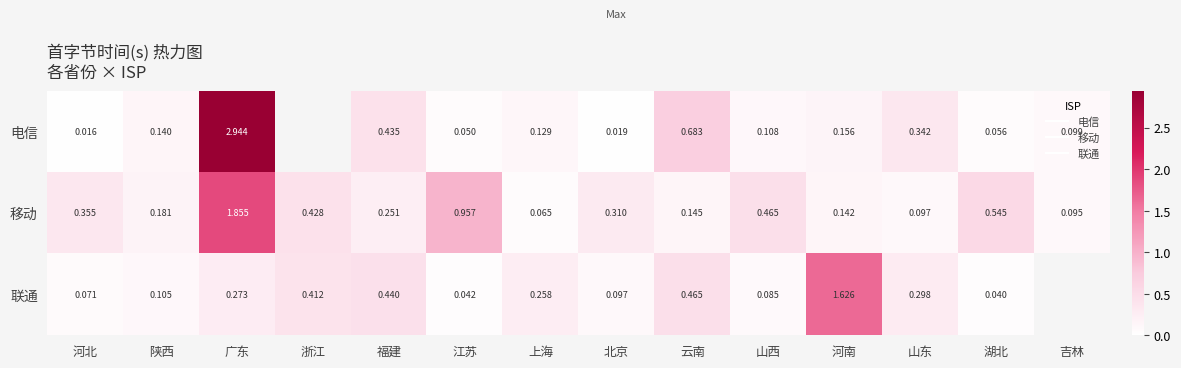

What is the sum of all 移动 values?

5.9